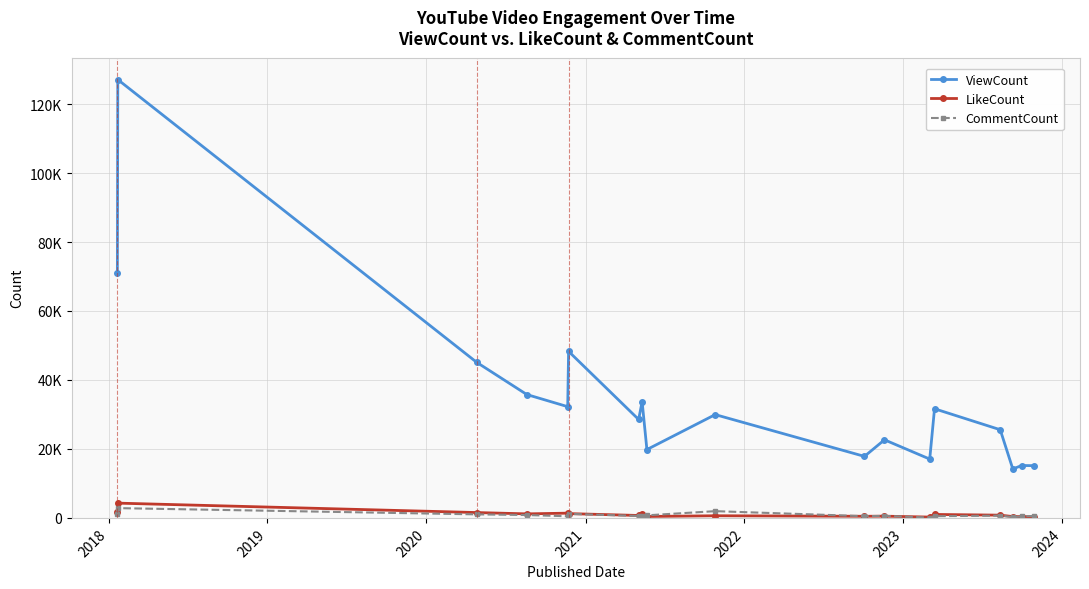

True or false: ViewCount and LikeCount cross at least once.

False